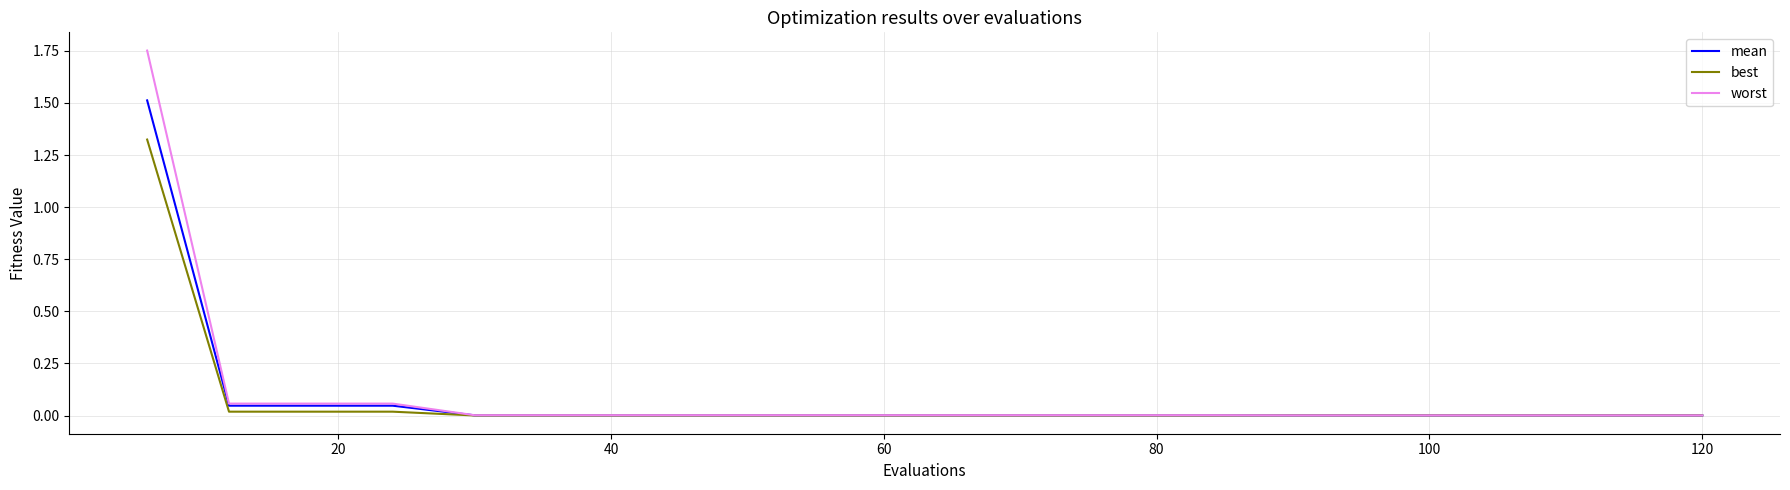

What are all the series names shown in the legend?

mean, best, worst